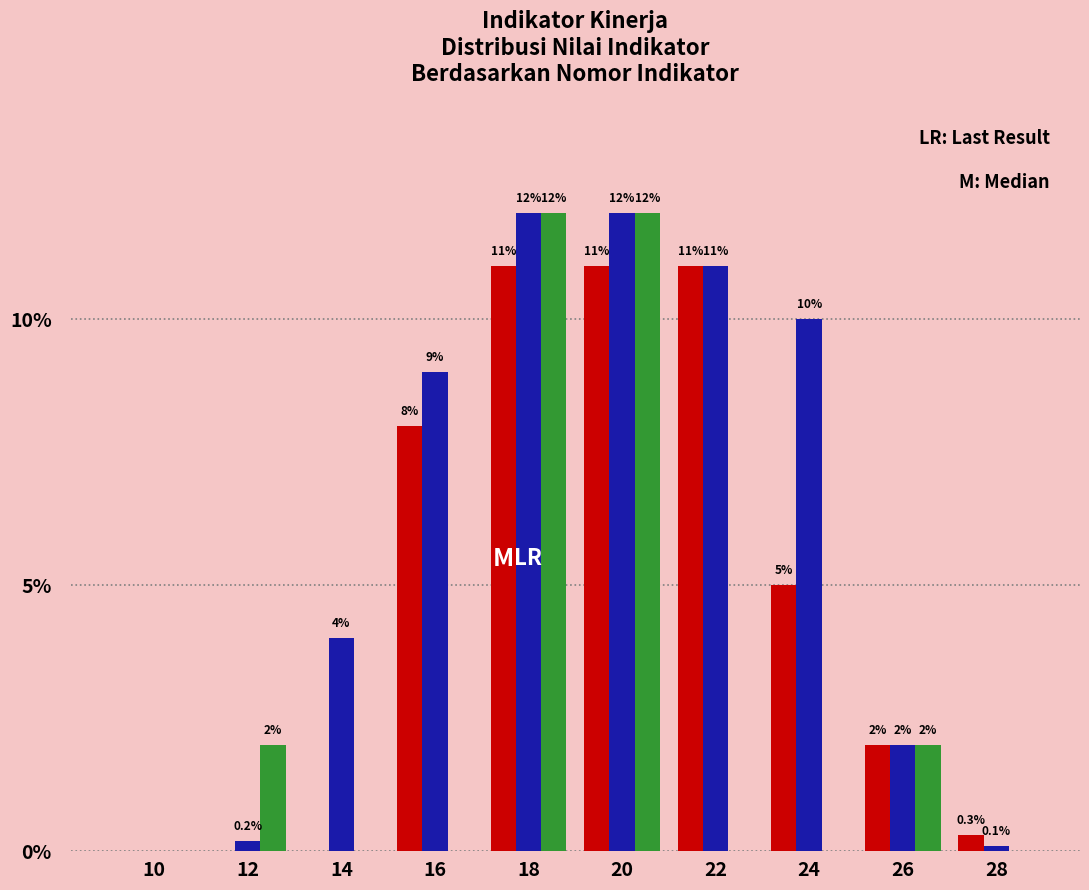

What is the total value across all series at 16?

17.0